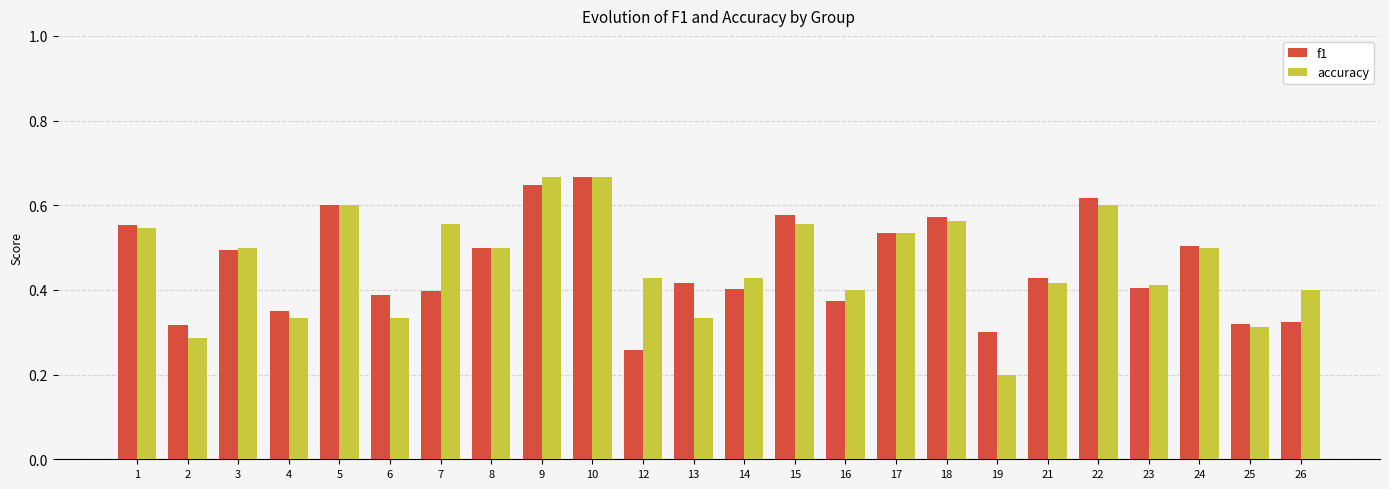

Count the f1 values in the range 0 to 1.

24